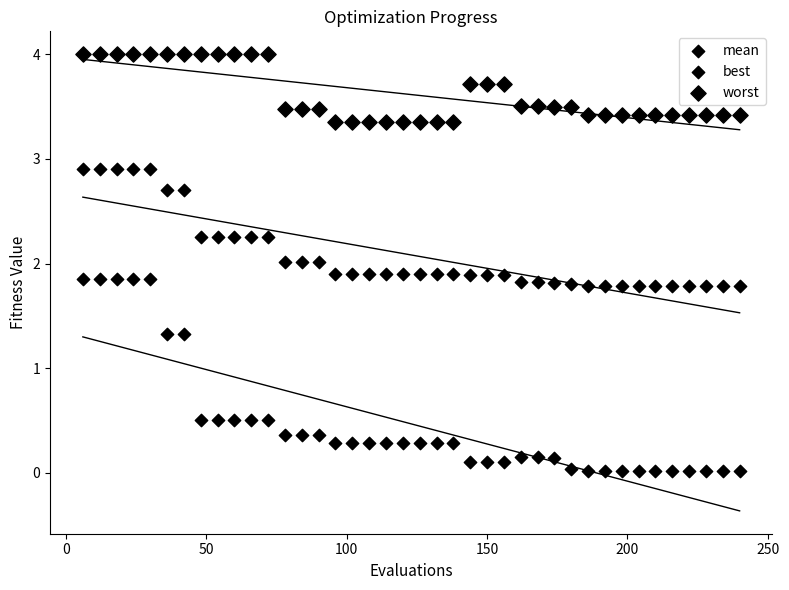

How many data points are displayed?

120